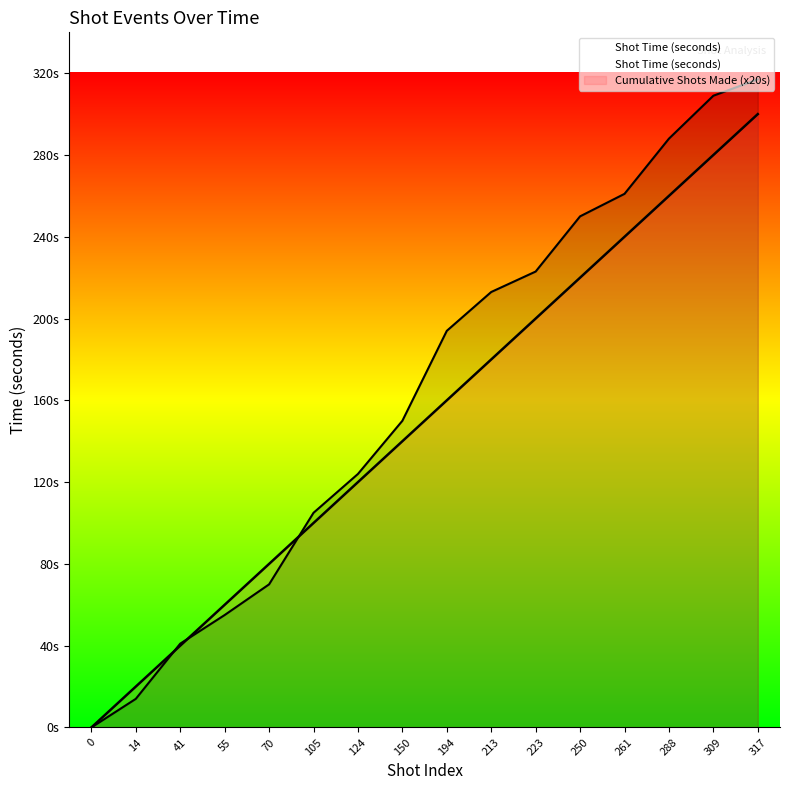

What is the maximum value shown in the chart?

317